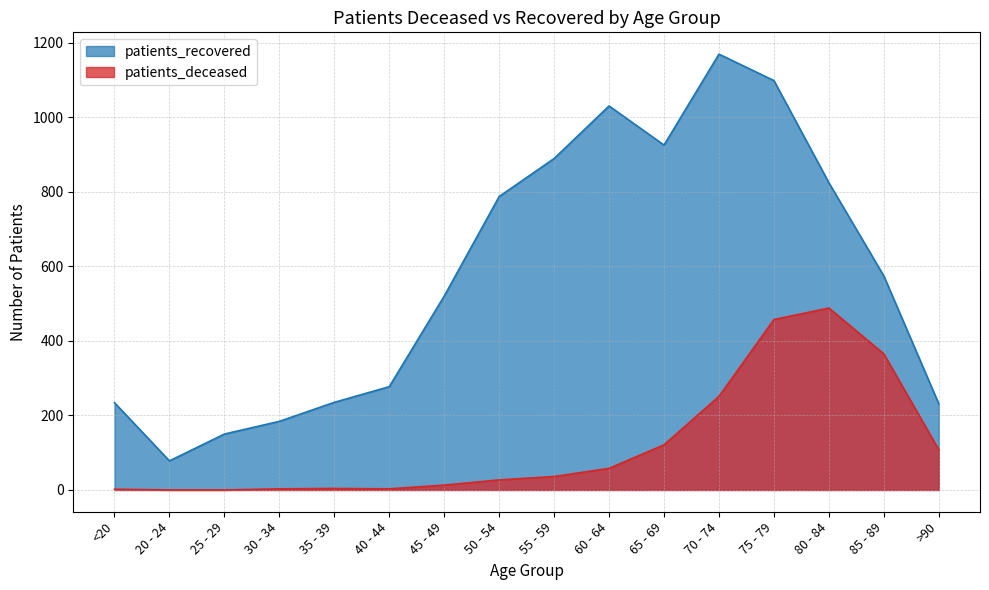

Does the chart have visible grid lines?

Yes